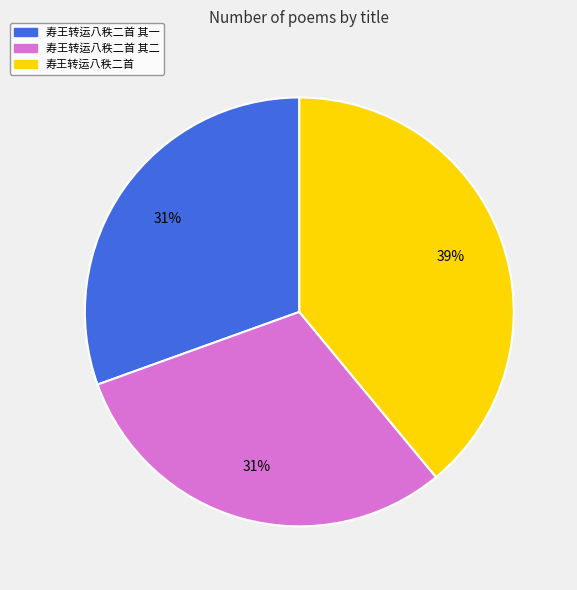

Which has a higher value, 寿王转运八秩二首 or 寿王转运八秩二首 其一?

寿王转运八秩二首